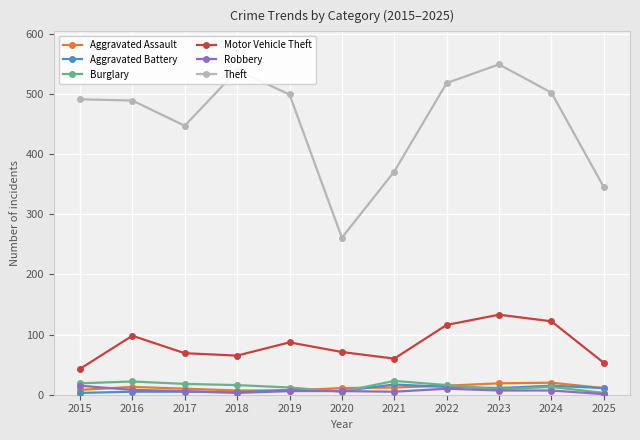

True or false: Aggravated Assault and Theft intersect in this chart.

False